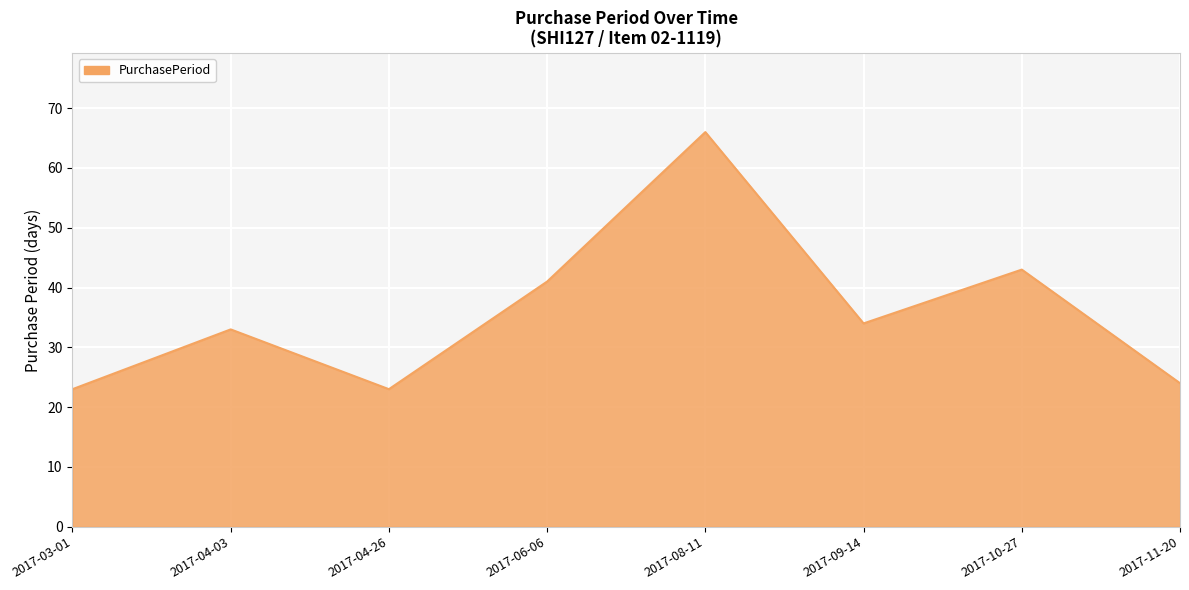

What is the ratio of the value at 2017-09-14 to the value at 2017-08-11?

0.5